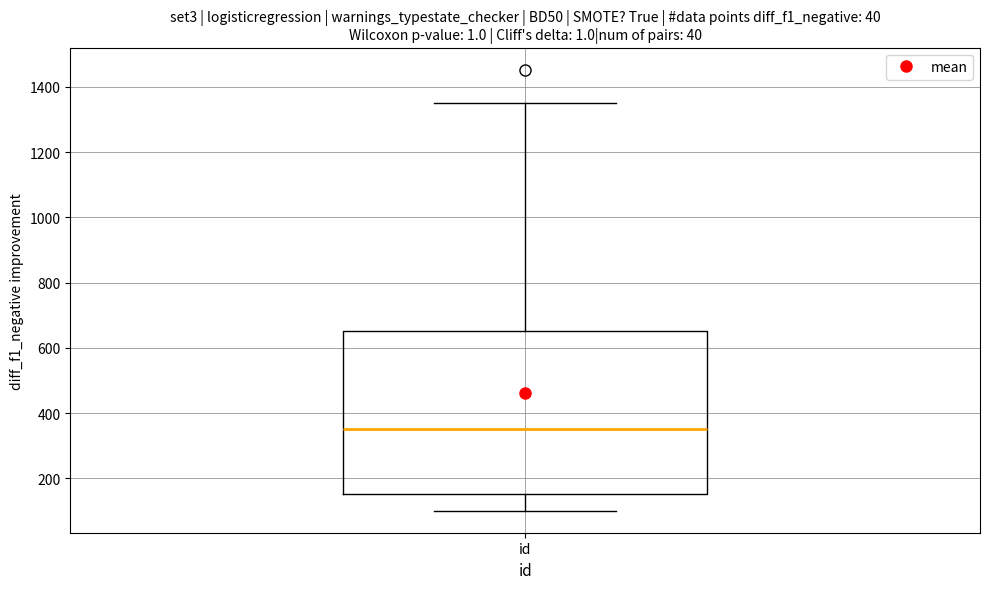

Where does the median line of the box for id sit on the y-axis? The values are not printed on the chart, so give them approximately, as read against the axis.

360